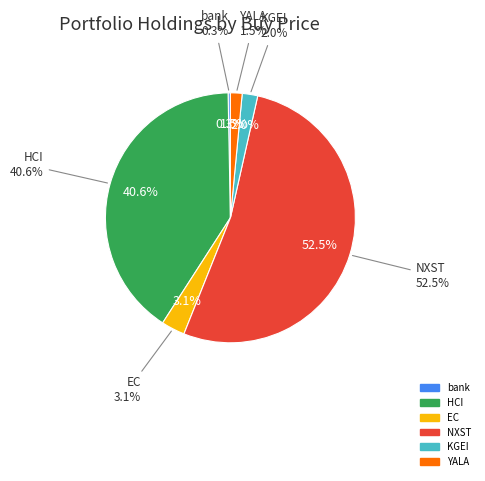

Which category has the smallest portion of the pie?

bank